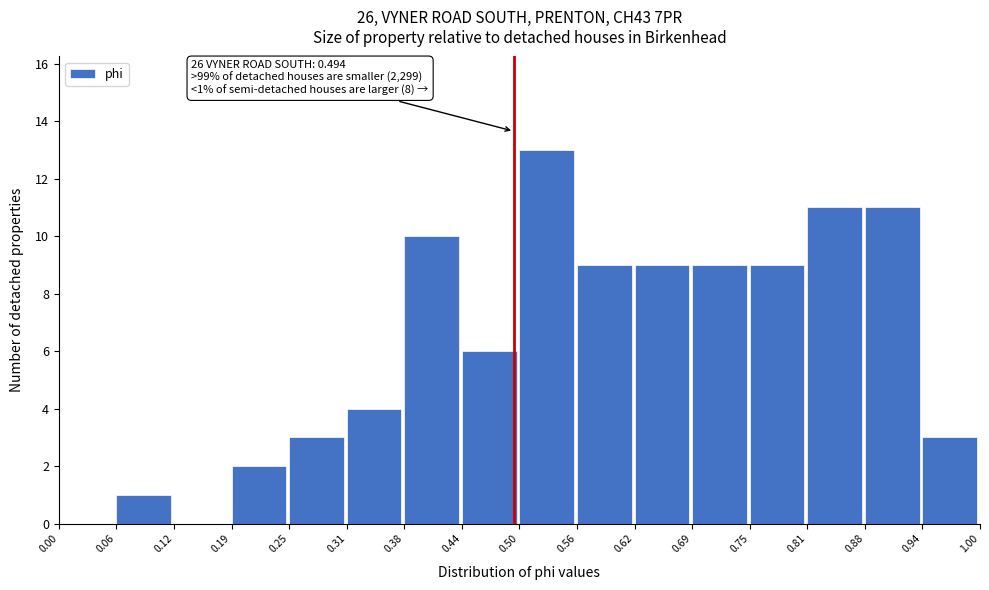

Which range on the x-axis has the tallest bar?

0.50 to 0.56